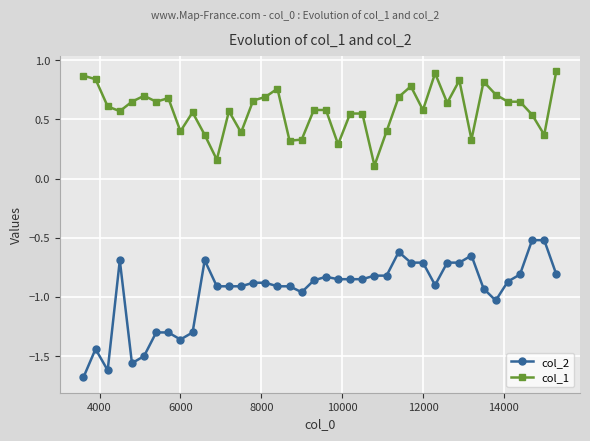

List the series in order of their overall mean, lowest first.

col_2, col_1